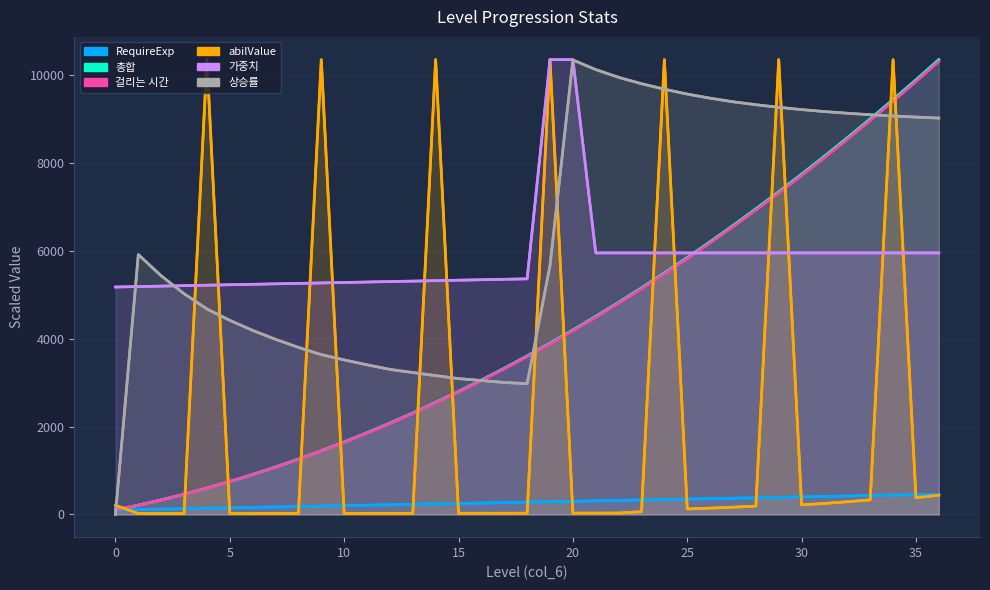

Which series has the largest total across all categories?

상승률